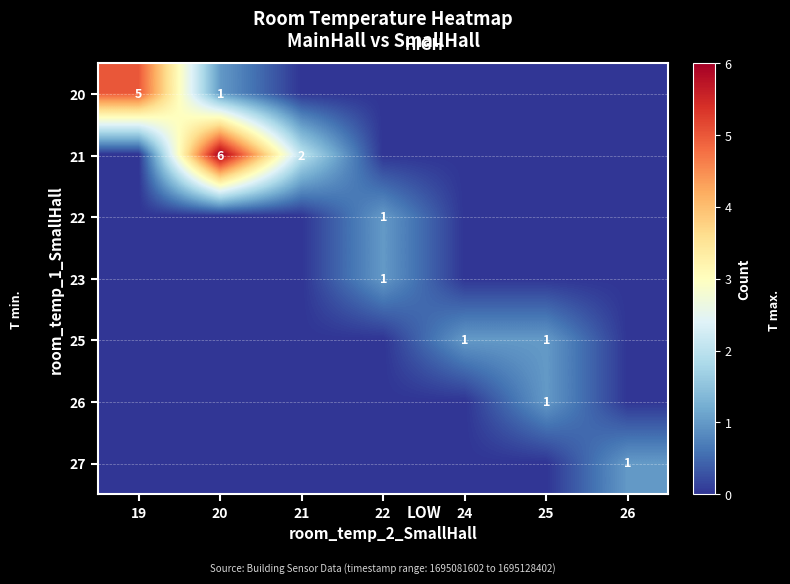

The 22 series shows 2 at 22. True or false?

False